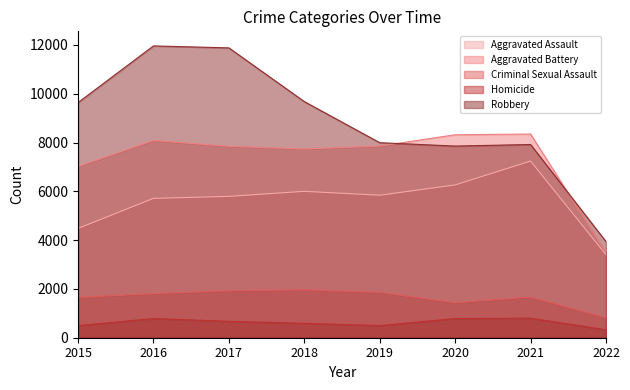

Which series changed the most between 2017 and 2019?

Robbery